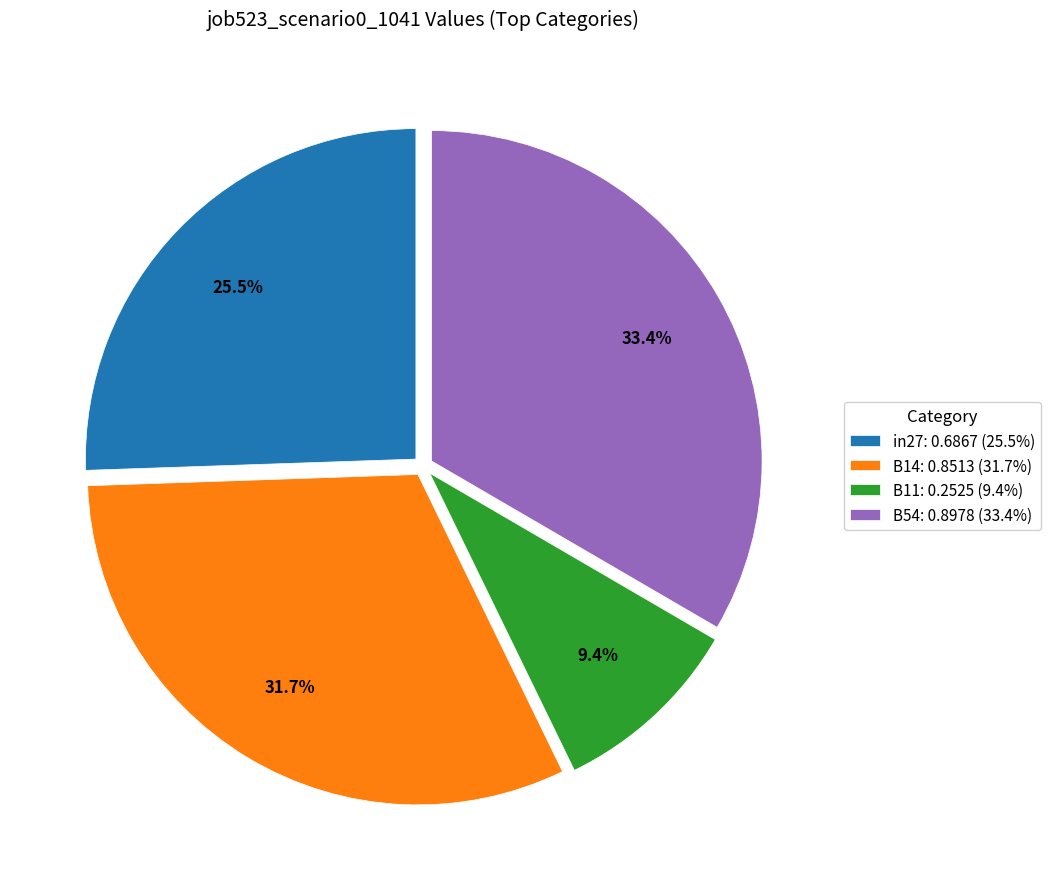

What portion of the pie excludes B14: 0.8513 (31.7%)?

68.3%